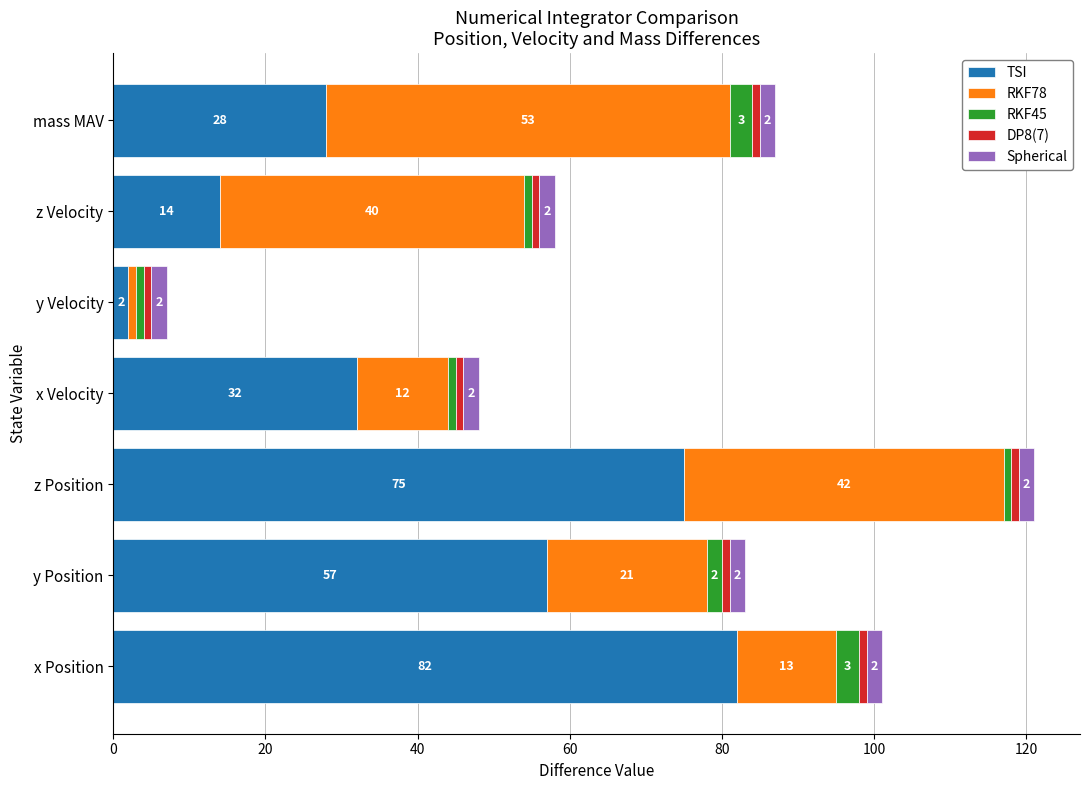

What is the total value across all series at y Position?

83